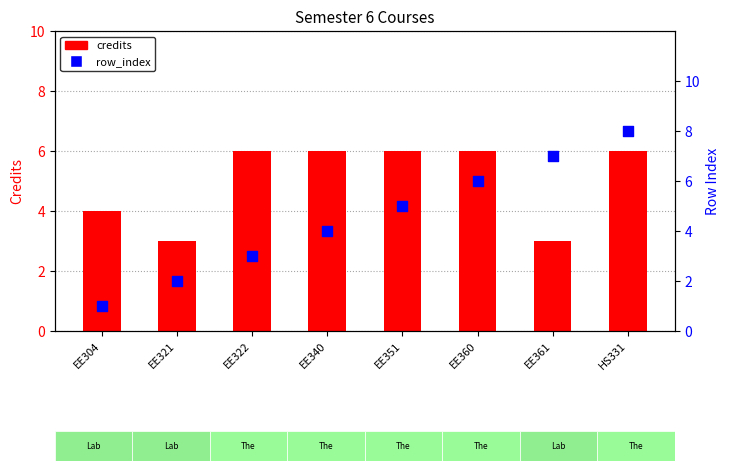

Which series contains the lowest Y value?

row_index